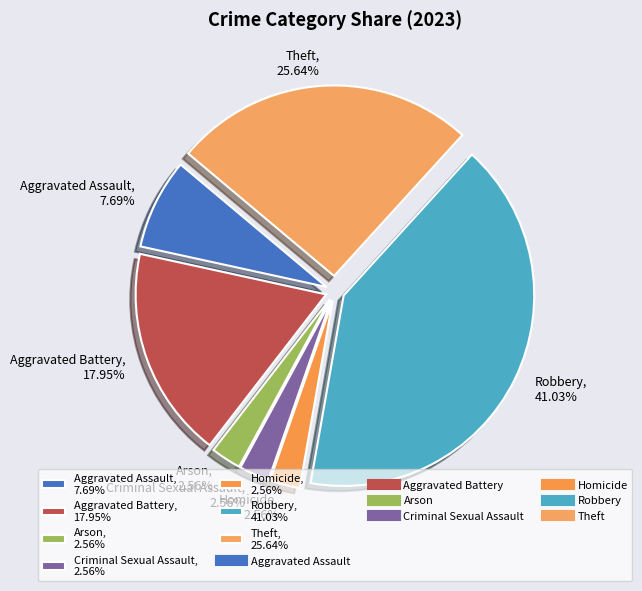

Do Aggravated Battery, 17.95% and Theft, 25.64% together represent more than half of the pie?

No